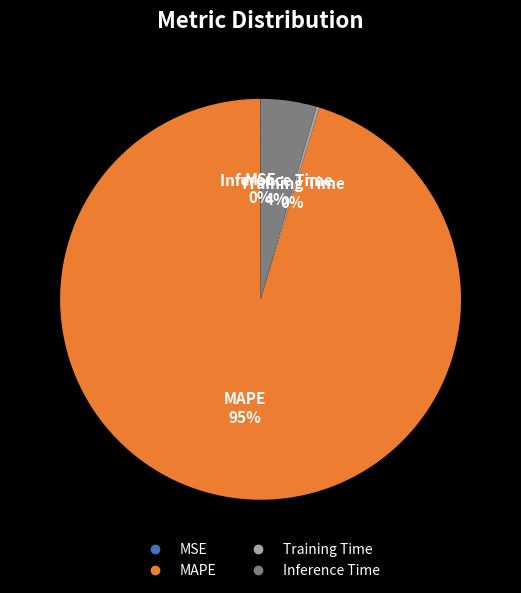

Which category has the biggest portion of the pie?

MAPE